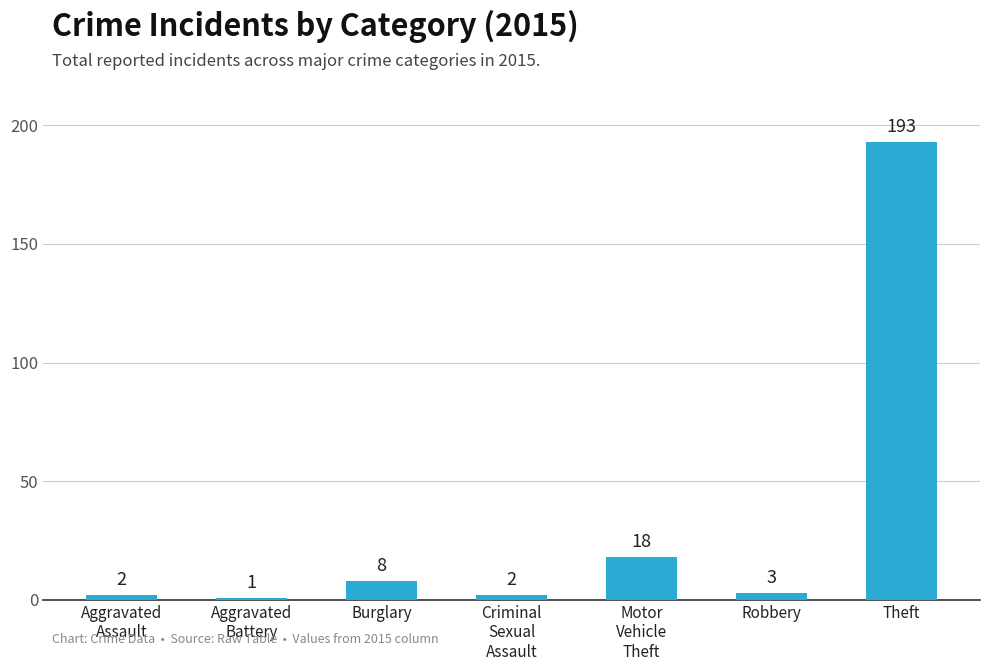

What is the minimum value shown in the chart?

1